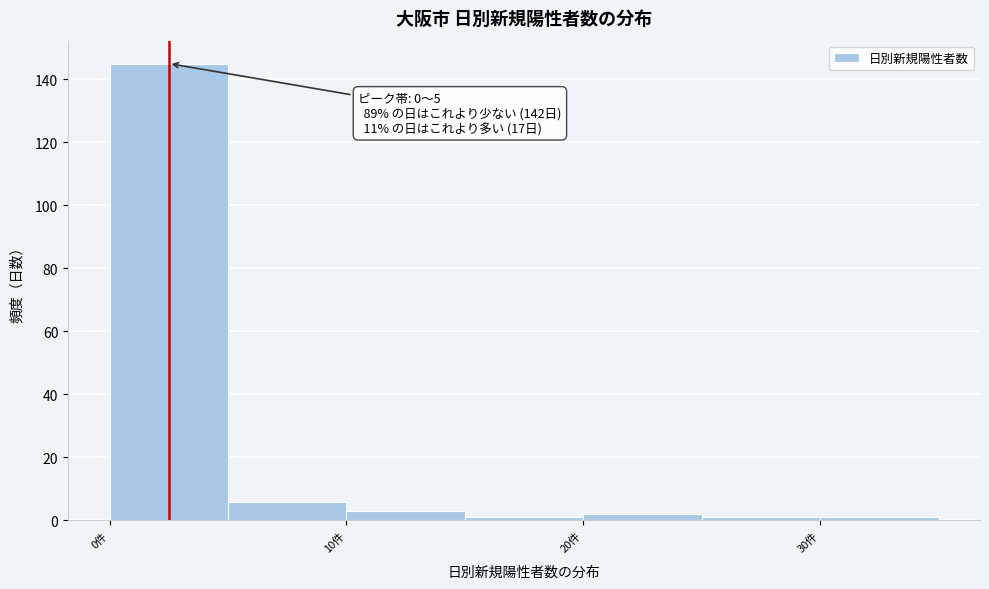

Over which range of the x-axis is the bar tallest?

0 to 5